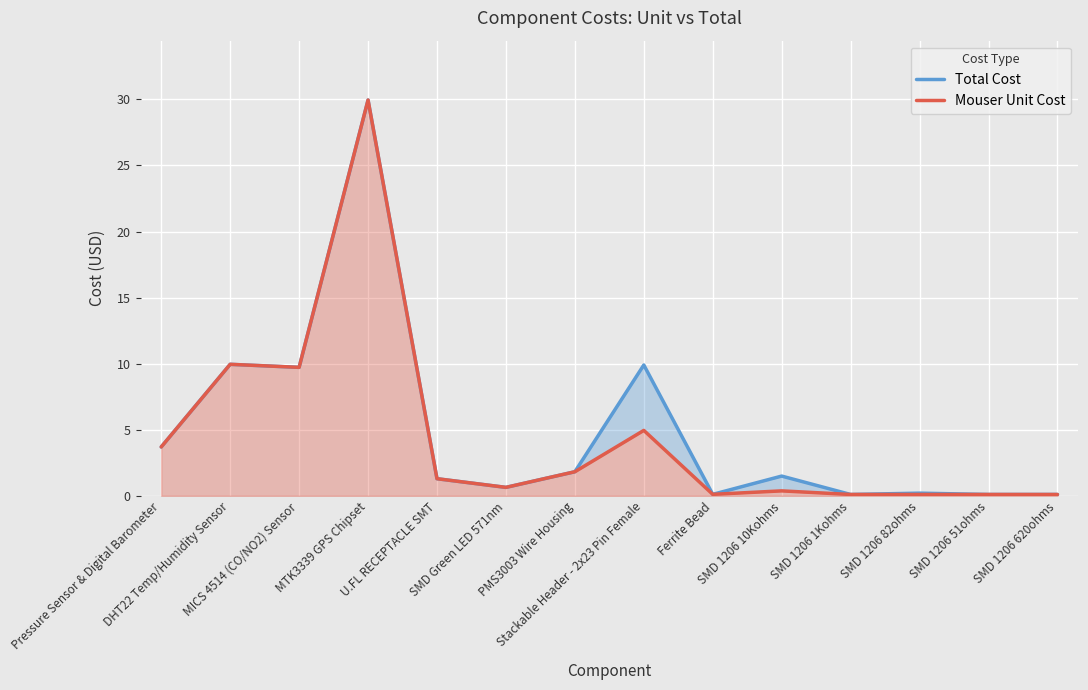

At which category does Total Cost reach its first local peak?

DHT22 Temp/Humidity Sensor